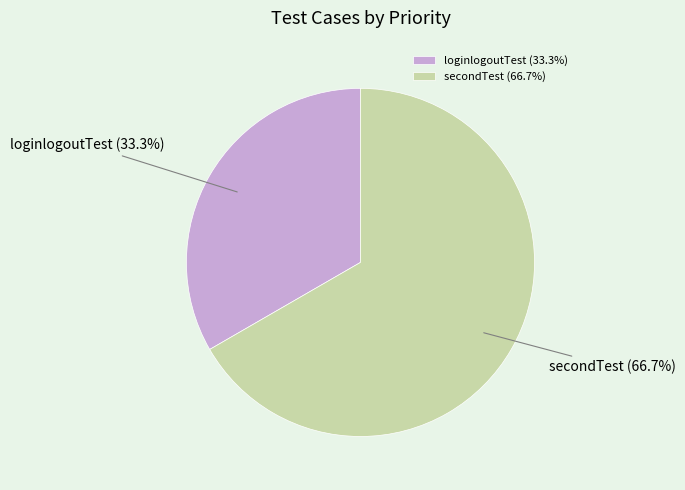

Which has a higher value, secondTest or loginlogoutTest?

secondTest